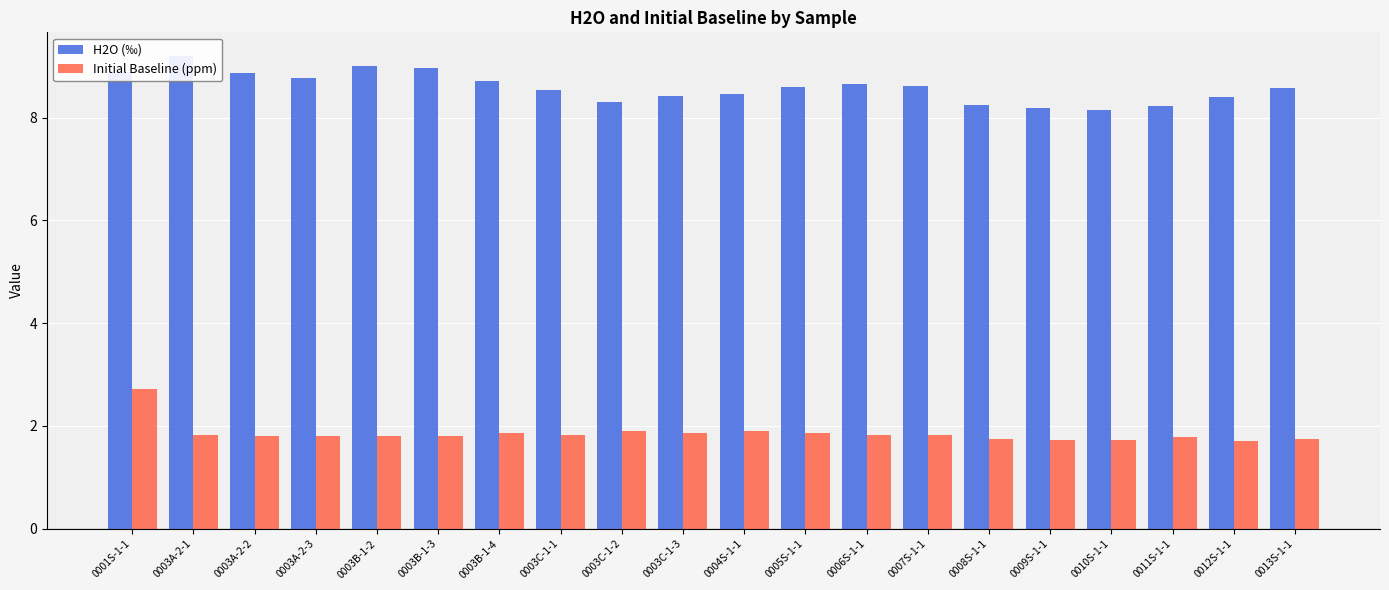

Between 0011S-1-1 and 0003C-1-2, which is larger?

0003C-1-2